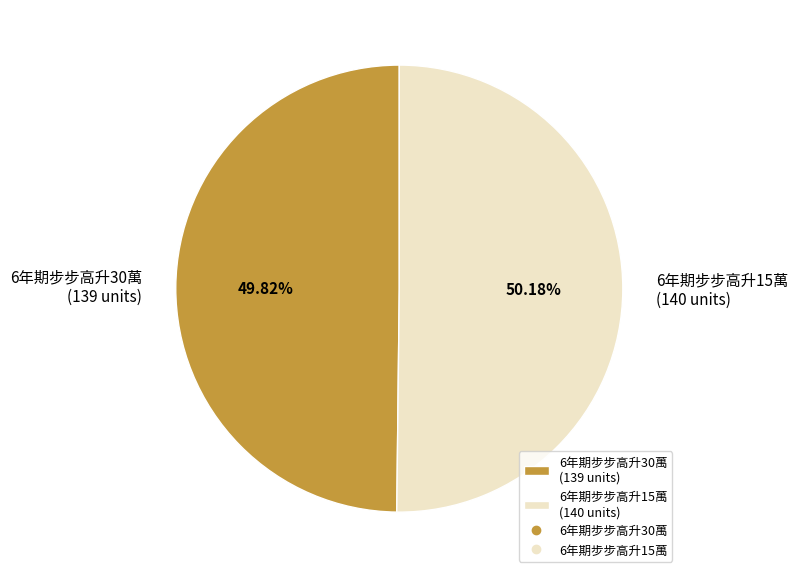

To the nearest percent, what percentage of the pie is 6年期步步高升15萬?

50%